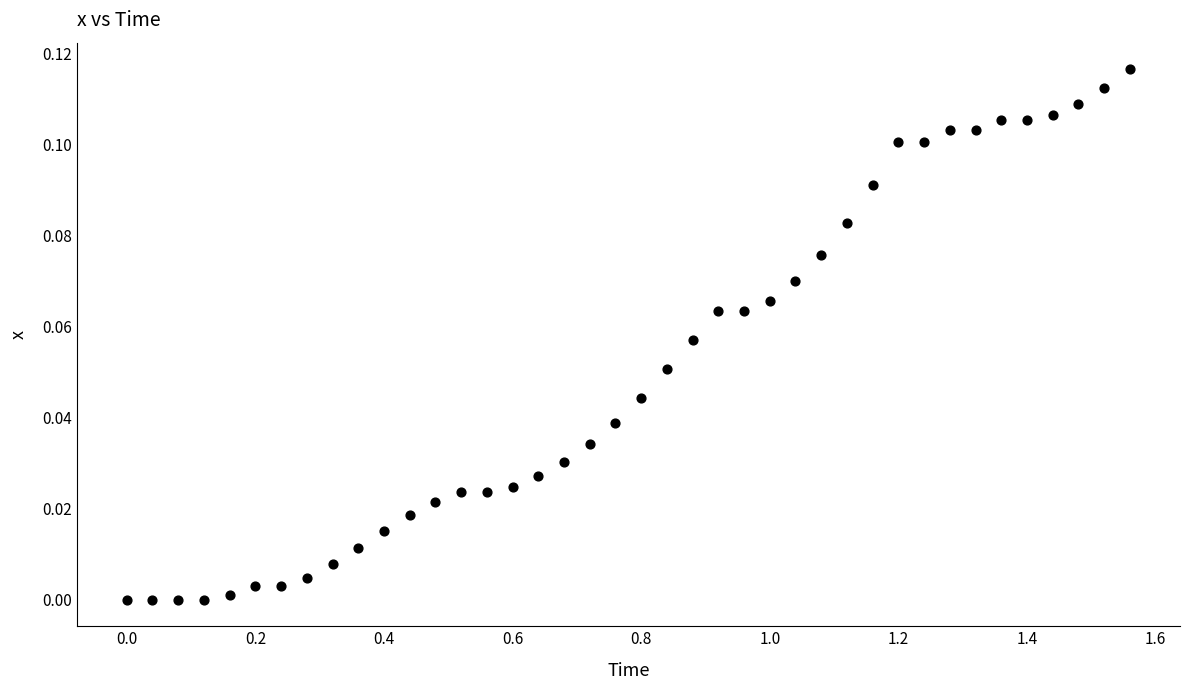

What is the range of X values (max minus min)?

1.6